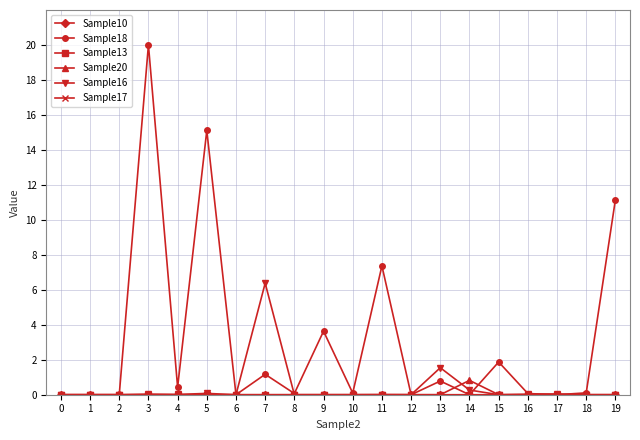

Reading left to right, transcribe all the data shown in this chart.

Sample10: 0=0.0	1=0.0	2=0.0	3=0.0	4=0.0	5=0.0	6=0.0	7=0.0	8=0.0	9=0.0	10=0.0	11=0.0	12=0.0	13=0.0	14=0.0	15=0.0	16=0.0	17=0.0	18=0.0	19=0.0
Sample18: 0=0.0	1=0.0	2=0.0	3=20.0	4=0.4	5=15.1	6=0.0	7=1.2	8=0.1	9=3.6	10=0.1	11=7.4	12=0.0	13=0.8	14=0.0	15=1.9	16=0.1	17=0.0	18=0.1	19=11.2
Sample13: 0=0.0	1=0.0	2=0.0	3=0.0	4=0.0	5=0.0	6=0.0	7=0.0	8=0.0	9=0.0	10=0.0	11=0.0	12=0.0	13=0.0	14=0.0	15=0.0	16=0.0	17=0.0	18=0.0	19=0.0
Sample20: 0=0.0	1=0.0	2=0.0	3=0.0	4=0.0	5=0.0	6=0.0	7=0.0	8=0.0	9=0.0	10=0.0	11=0.0	12=0.0	13=0.0	14=0.8	15=0.0	16=0.0	17=0.0	18=0.0	19=0.0
Sample16: 0=0.0	1=0.0	2=0.0	3=0.0	4=0.0	5=0.1	6=0.0	7=6.4	8=0.0	9=0.0	10=0.0	11=0.0	12=0.0	13=1.5	14=0.3	15=0.0	16=0.0	17=0.0	18=0.0	19=0.0
Sample17: 0=0.0	1=0.0	2=0.0	3=0.0	4=0.0	5=0.0	6=0.0	7=0.0	8=0.0	9=0.0	10=0.0	11=0.0	12=0.0	13=0.0	14=0.0	15=0.0	16=0.0	17=0.0	18=0.0	19=0.0